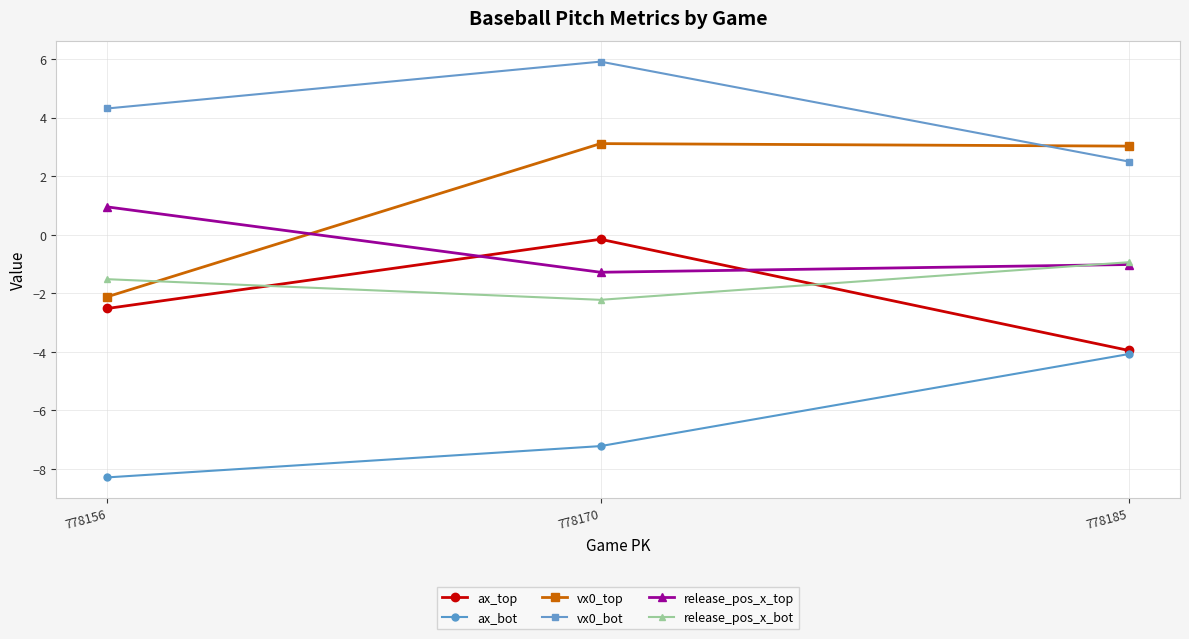

How many negative values does the vx0_top series have?

1